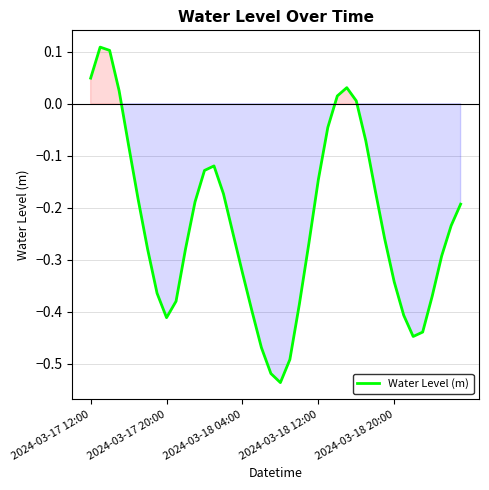

What is the difference between the maximum and minimum values?

0.6